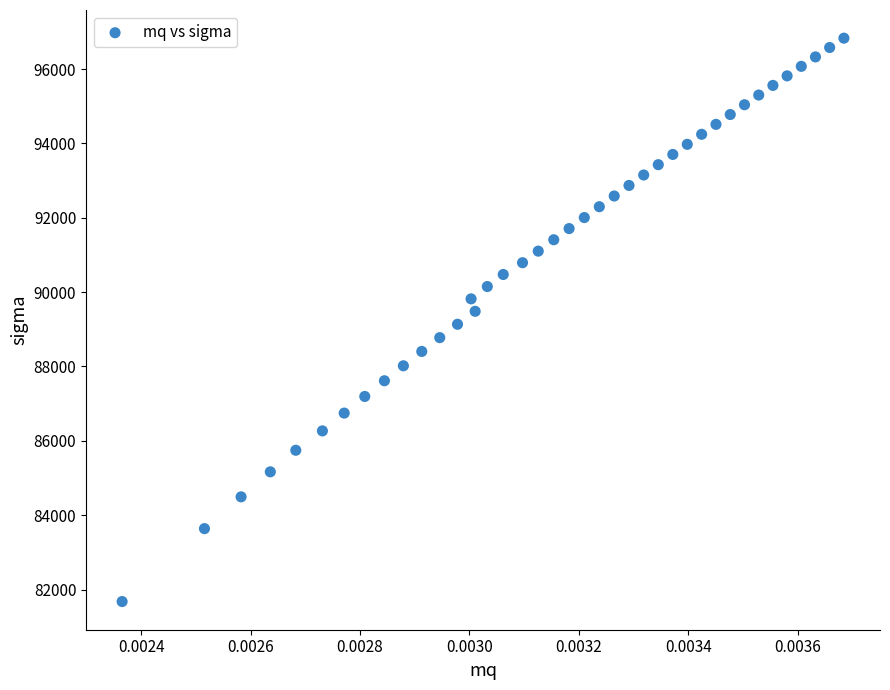

What is the range of Y values (max minus min)?

15150.8